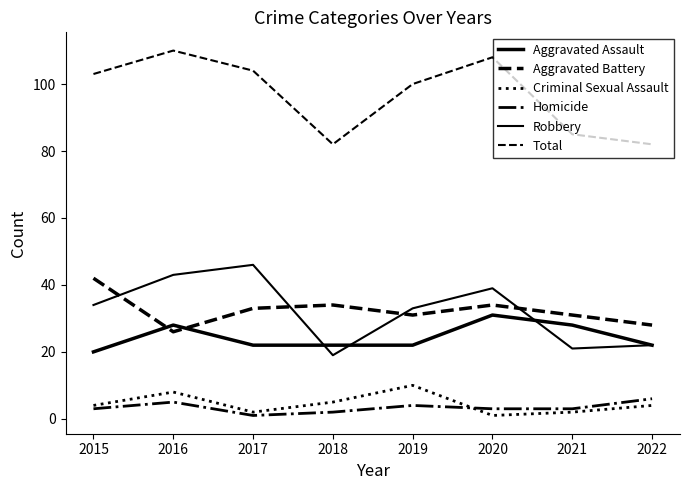

How many lines are shown in the chart?

6